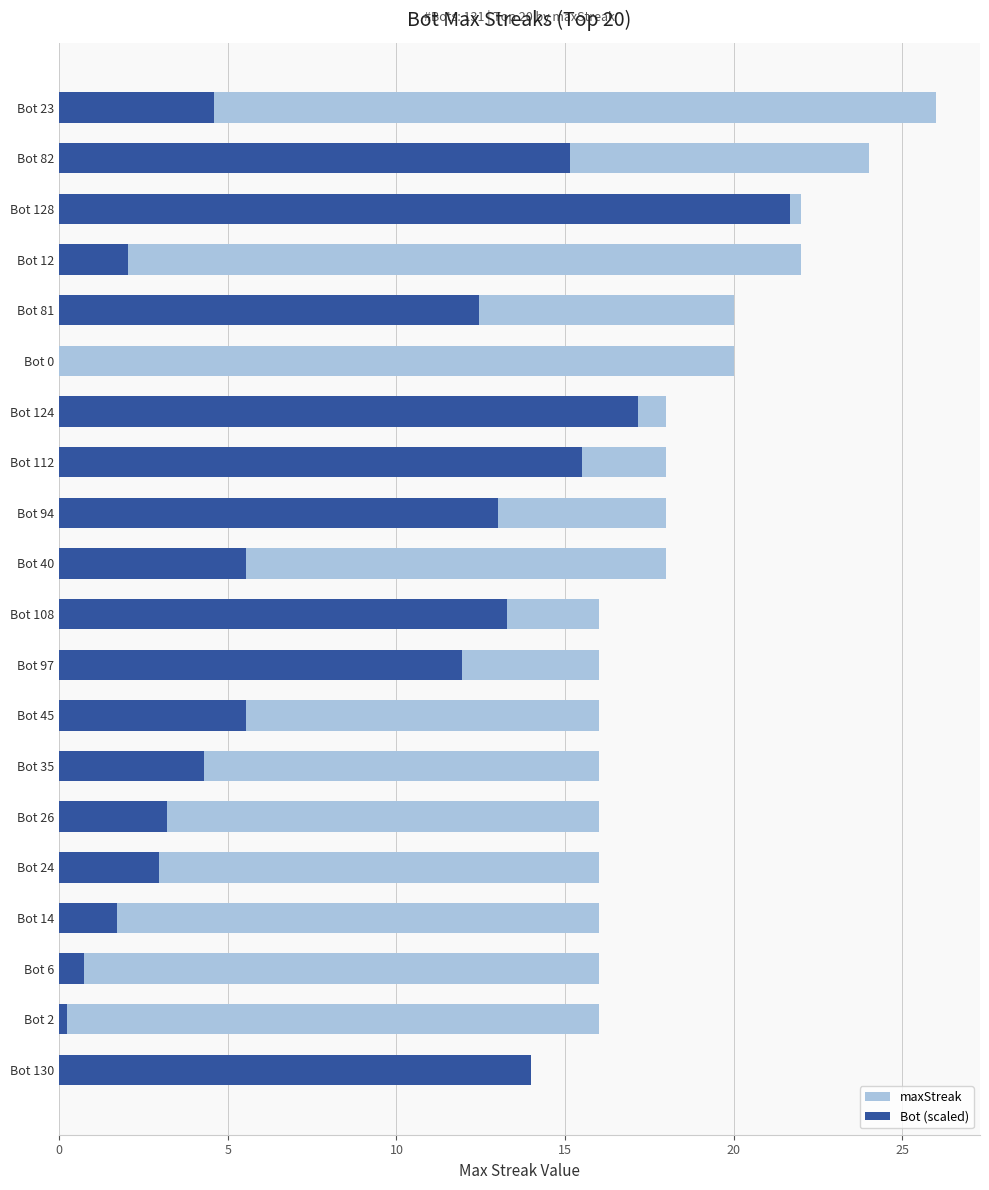

What is the difference between the maximum and minimum values in the maxStreak series?

12.0